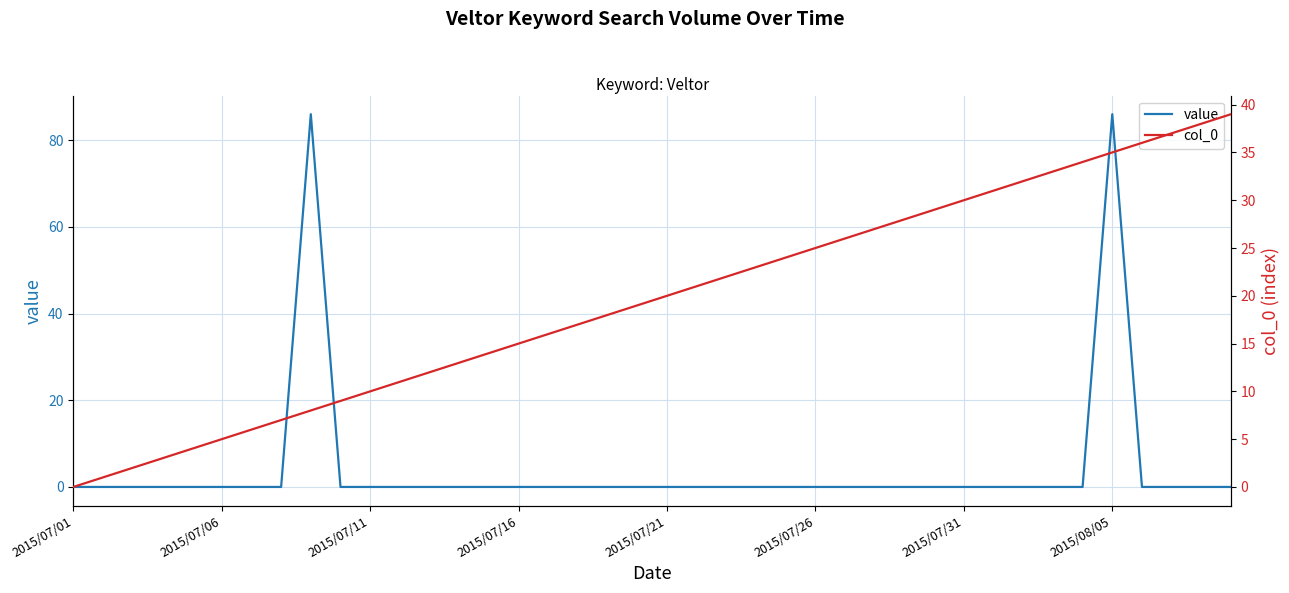

What are all the series names shown in the legend?

value, col_0